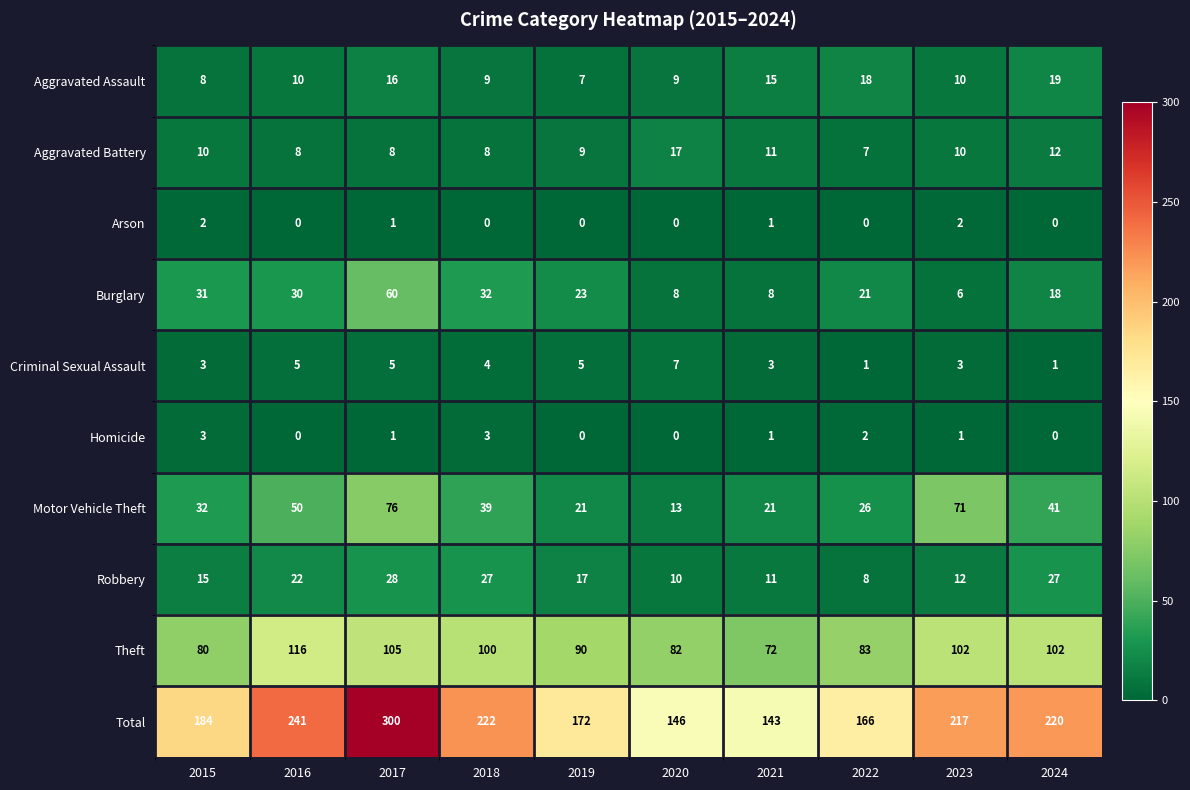

What value does the Criminal Sexual Assault series have at 2018?

4